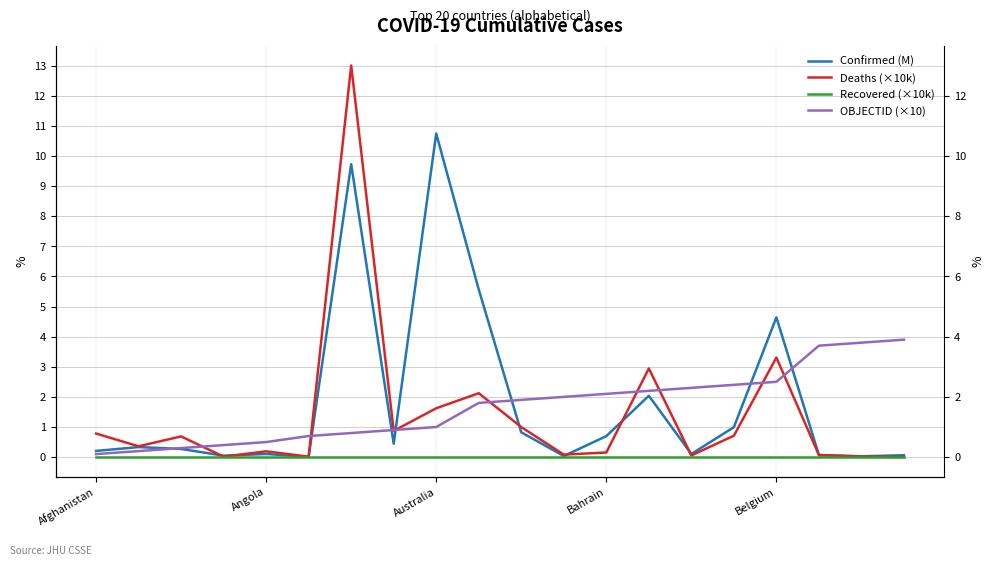

Which series ends up on top after the final intersection of Confirmed (M) and Deaths (×10k)?

Confirmed (M)